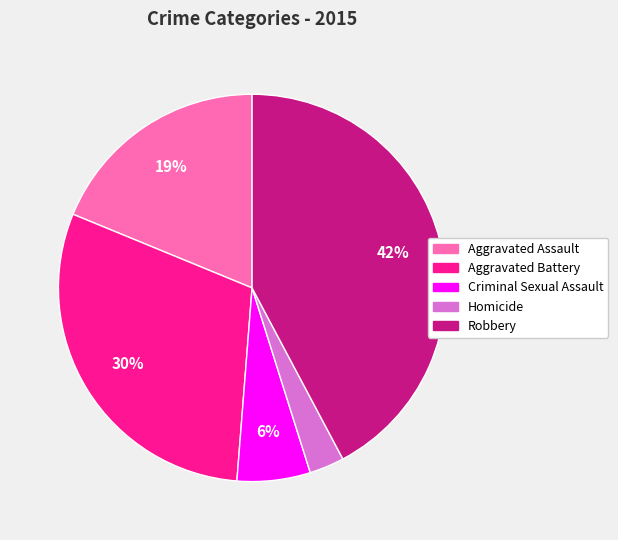

Combined, do Aggravated Assault and Aggravated Battery account for over 50%?

No